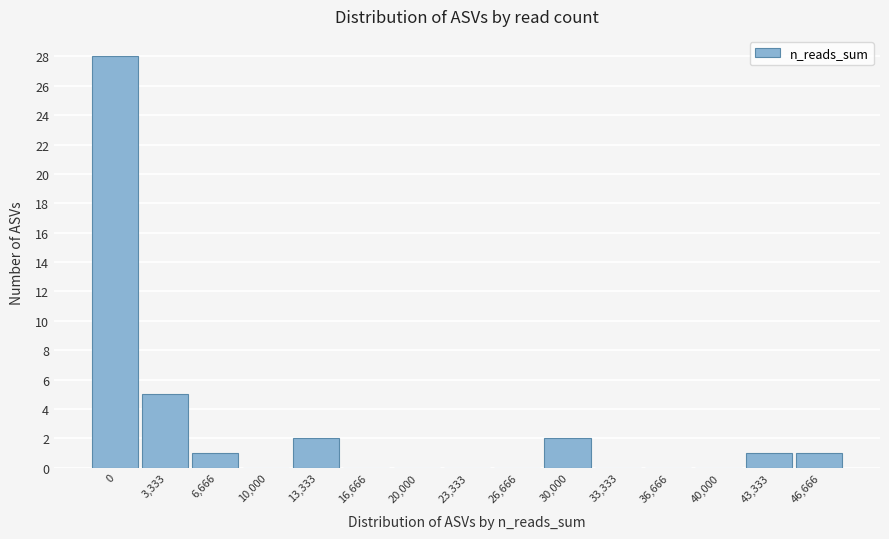

The value at 30,000 is 3. True or false?

False